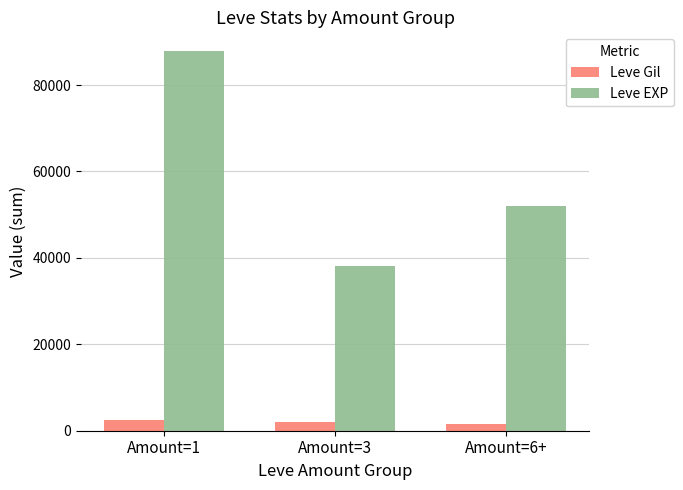

What is the average value of the Leve EXP series?

59317